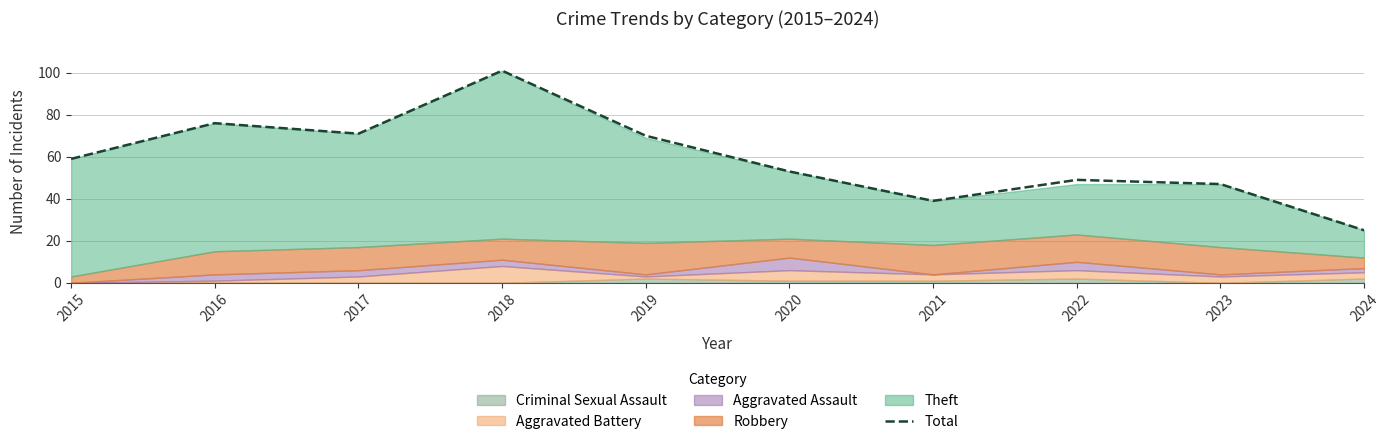

Which has a higher value, 2022 or 2019?

2019